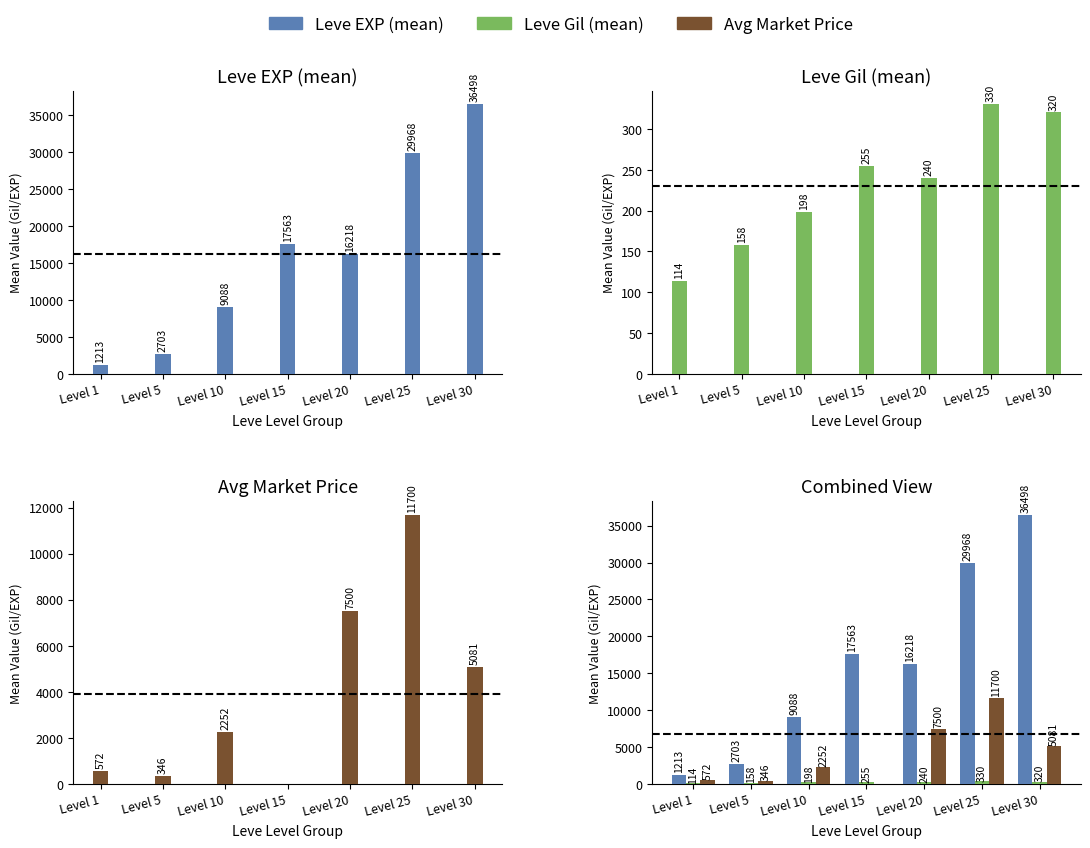

The Leve Gil (mean) series shows 113.5 at Level 1. True or false?

True